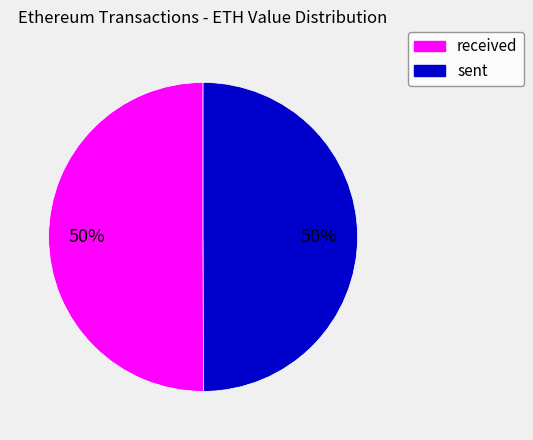

How many segments does this pie chart have?

2